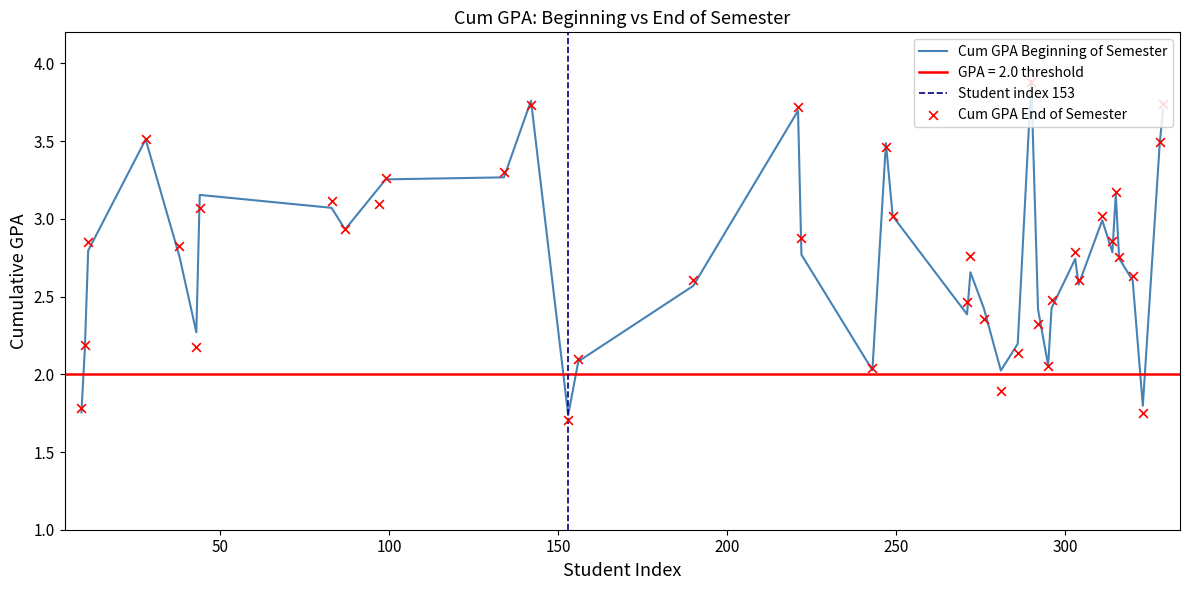

Which series contains the lowest Y value?

Cum GPA End of Semester